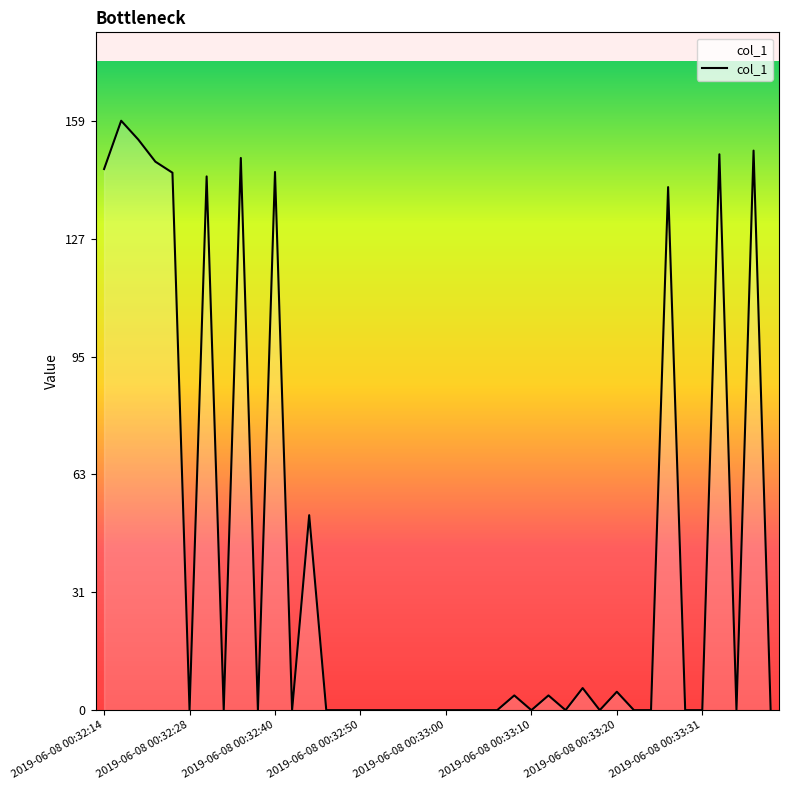

What is the difference between the maximum and minimum values?

159.9